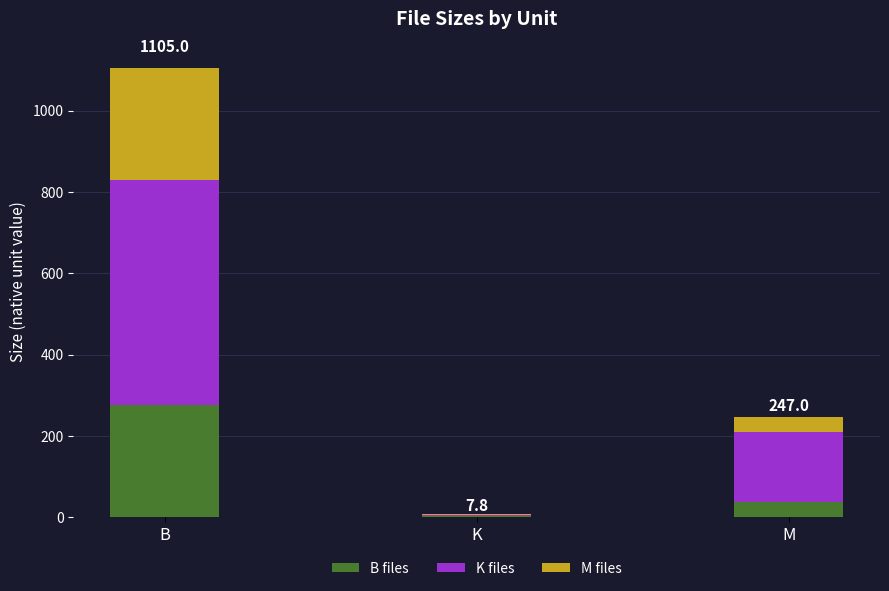

At which label is B files closest to 140?

M